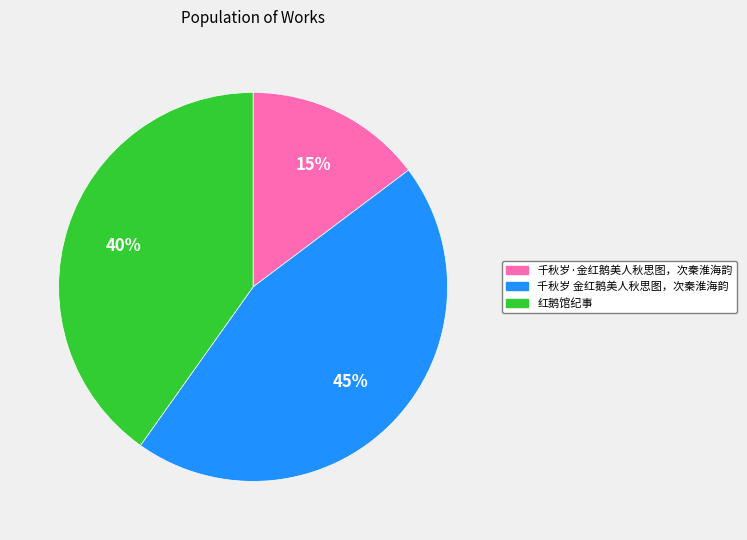

Is it true that 千秋岁·金红鹅美人秋思图，次秦淮海韵 is 15% of the pie?

True